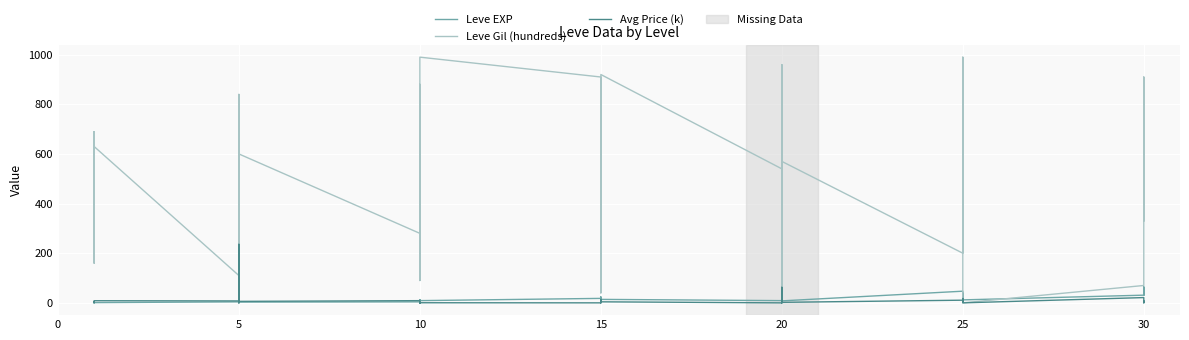

How many data points in Leve Gil (hundreds) are above 570?

19